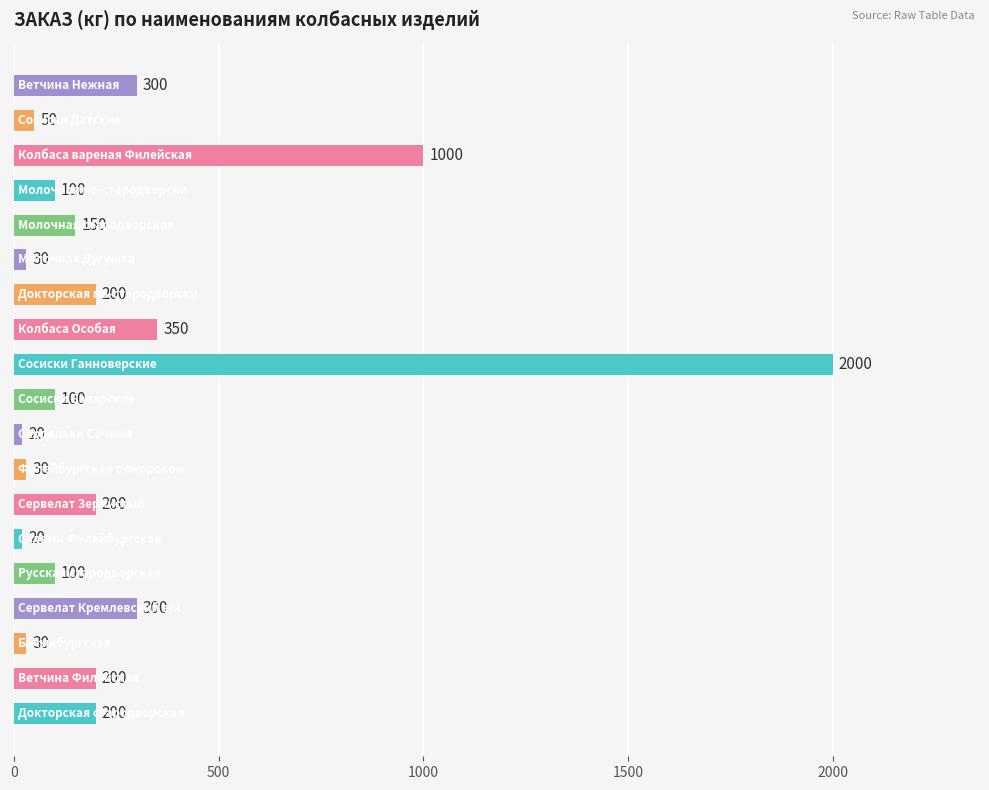

What is the difference between the maximum and minimum values?

1980